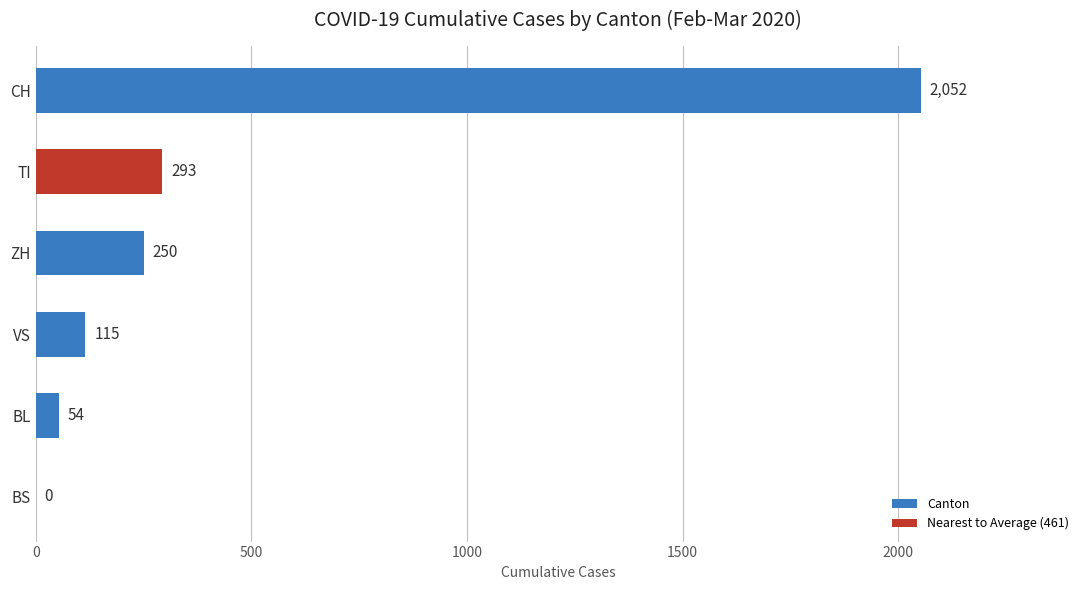

At which label is the value closest to 1026?

TI